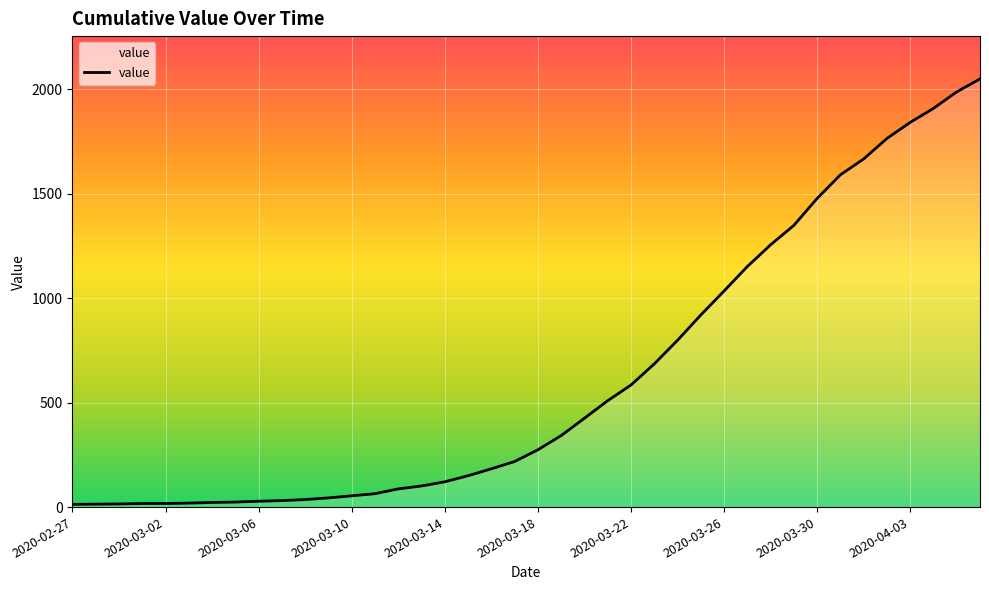

What is the maximum value shown in the chart?

2049